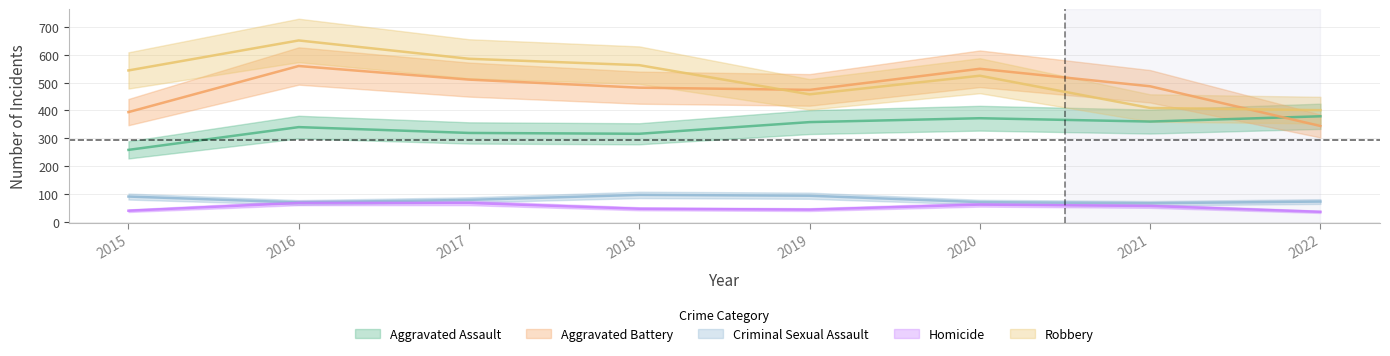

What is the greatest value displayed?

652